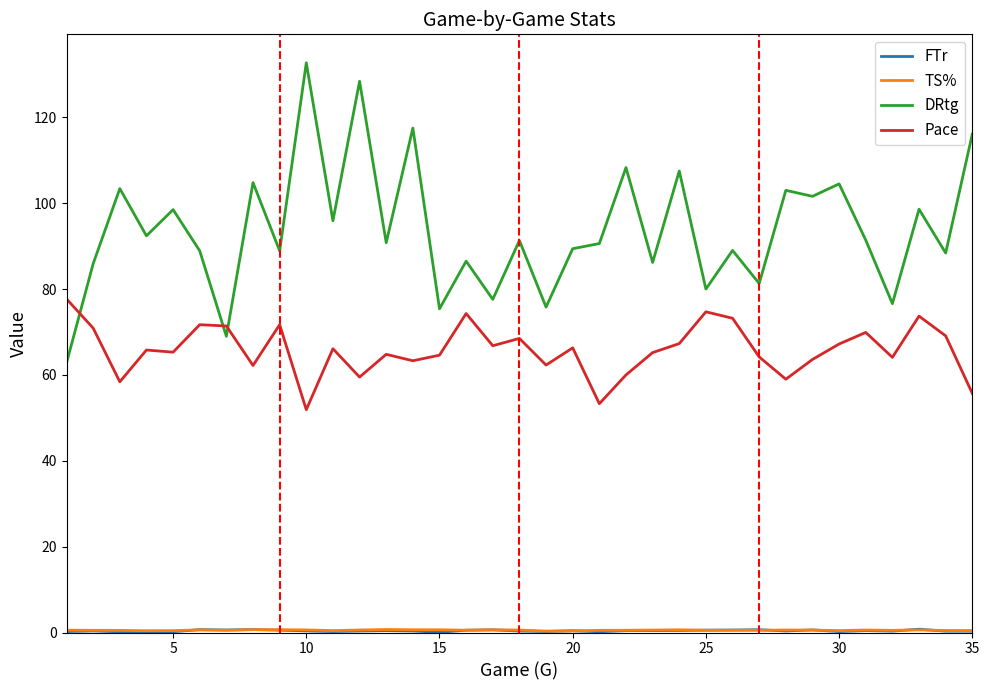

Which series has the largest range (max minus min)?

DRtg